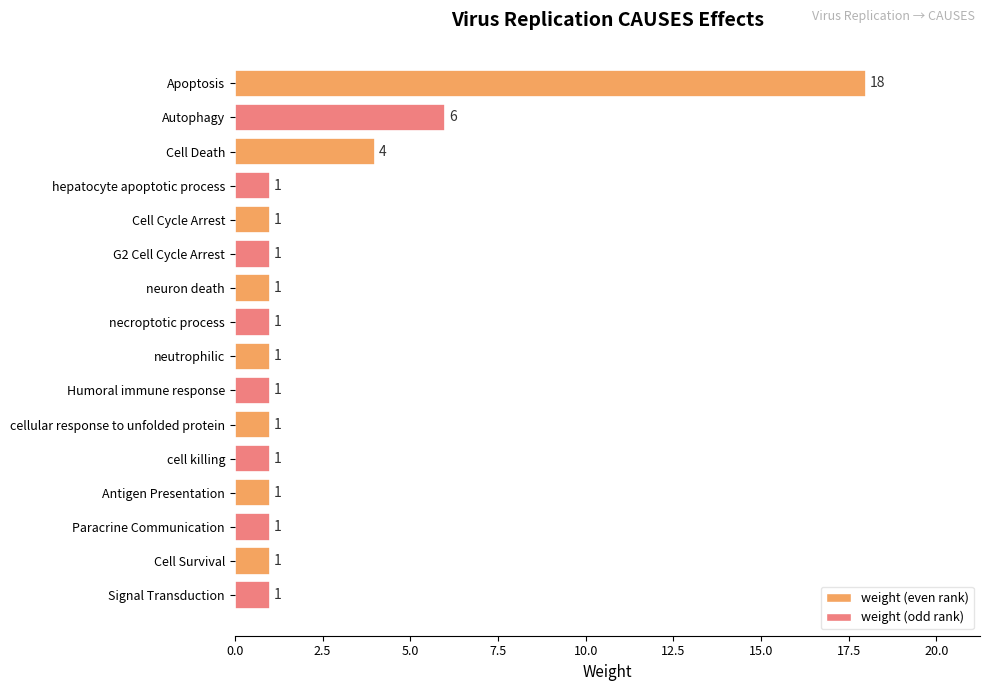

True or false: the data shows 1 at cellular response to unfolded protein.

True